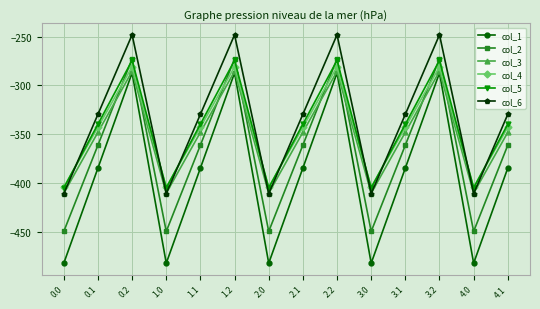

Does the chart have visible grid lines?

Yes